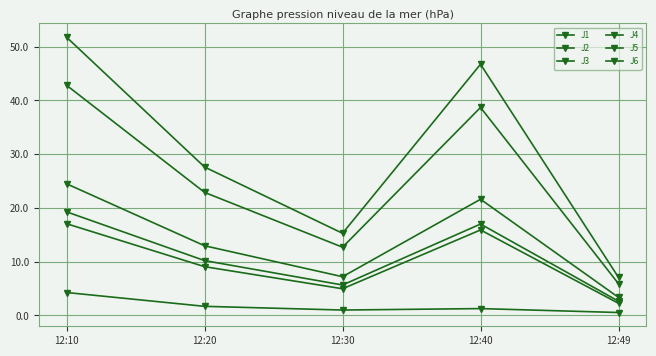

Which category has the highest value across all series?

12:10